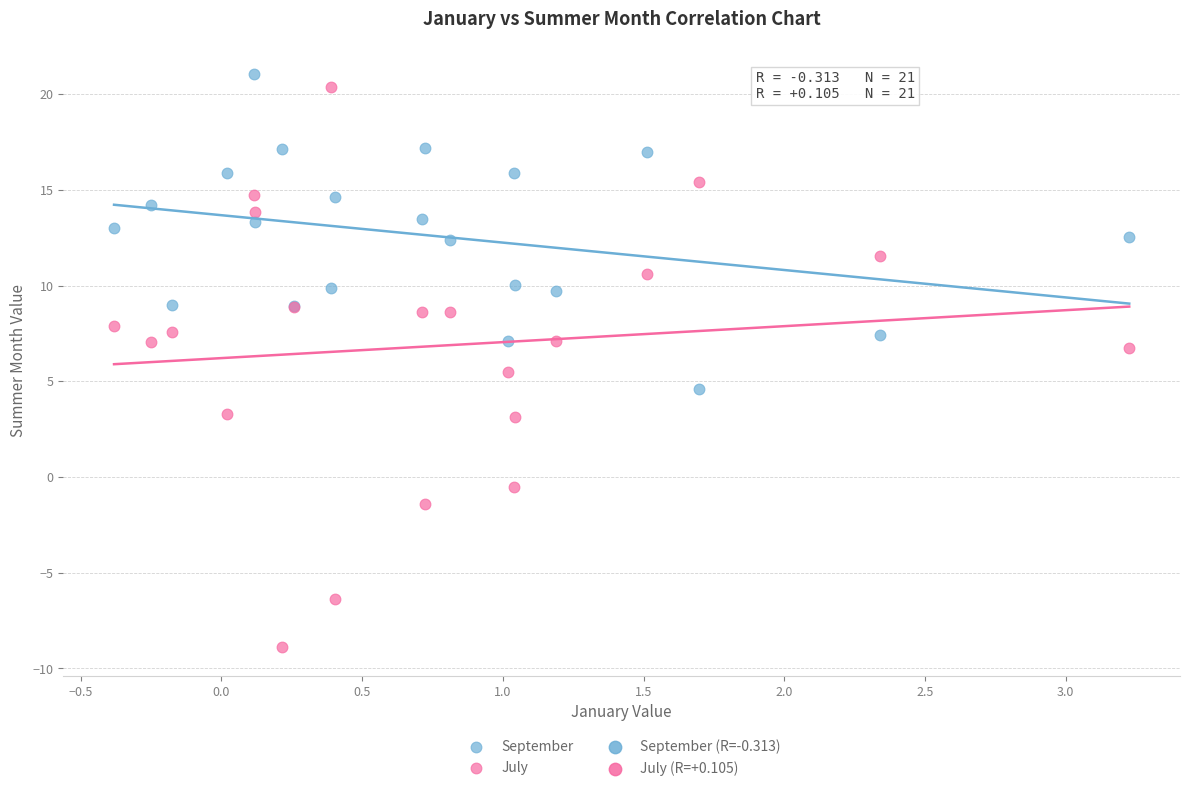

Which series has the largest Y range (max minus min)?

July